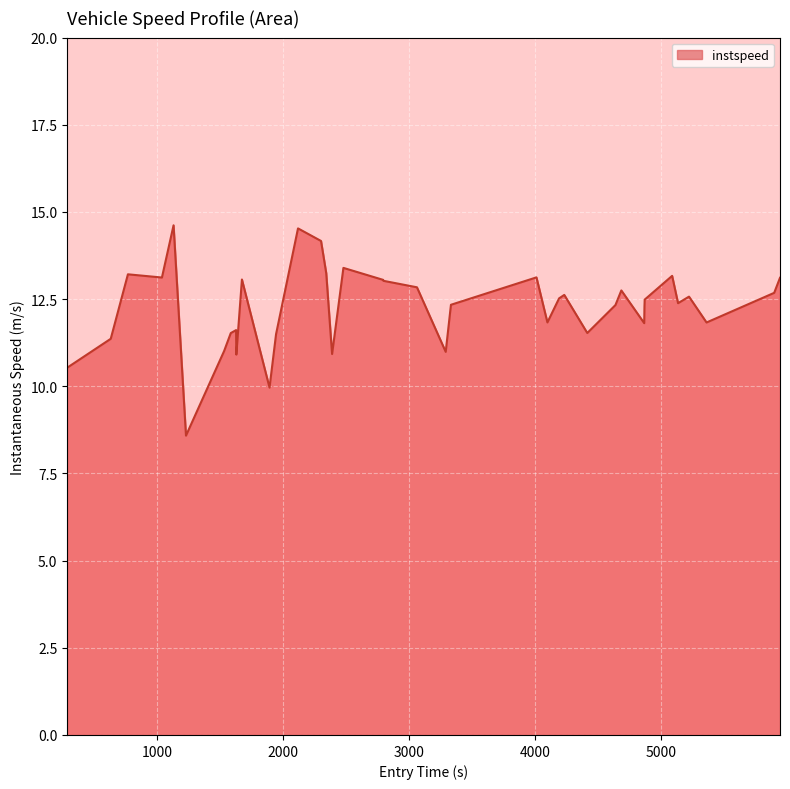

How many distinct data groups are displayed?

1